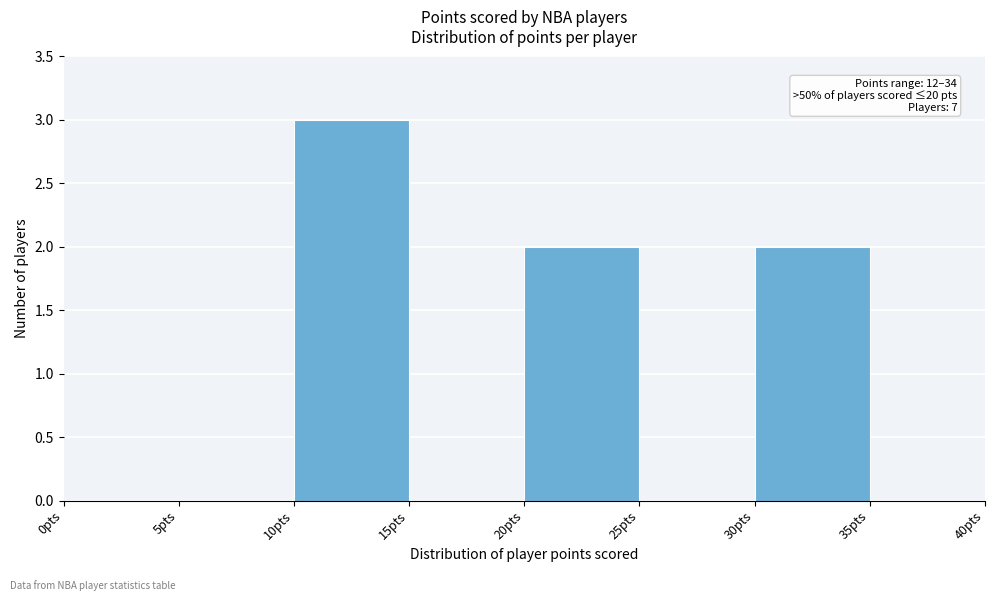

Over which range of the x-axis is the bar tallest?

10 to 15